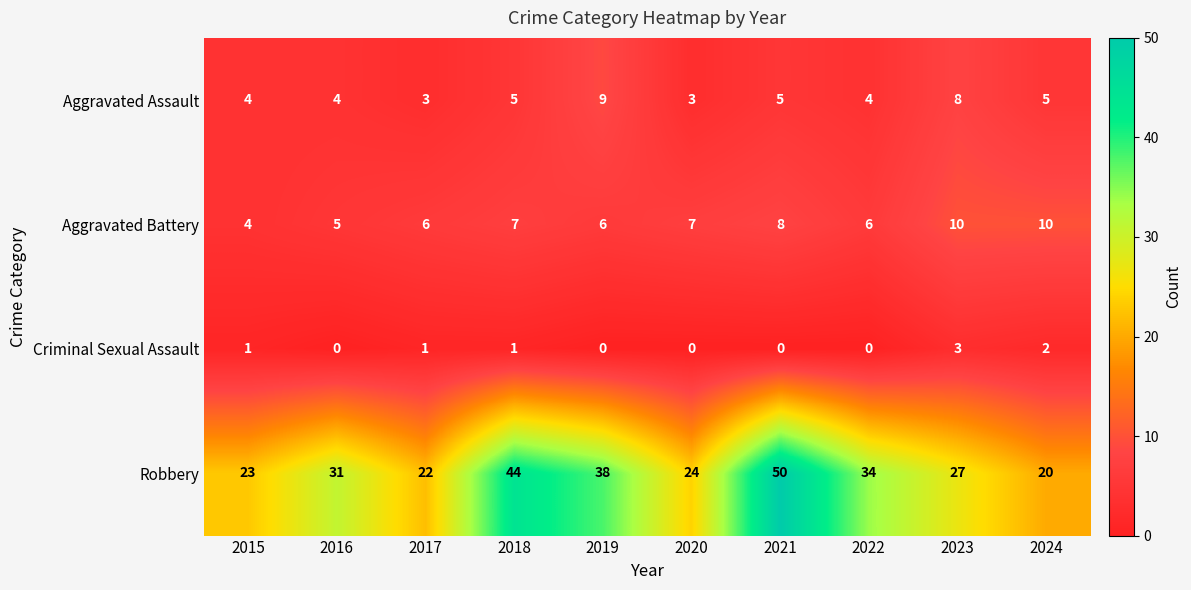

What is the total value across all series at 2024?

37